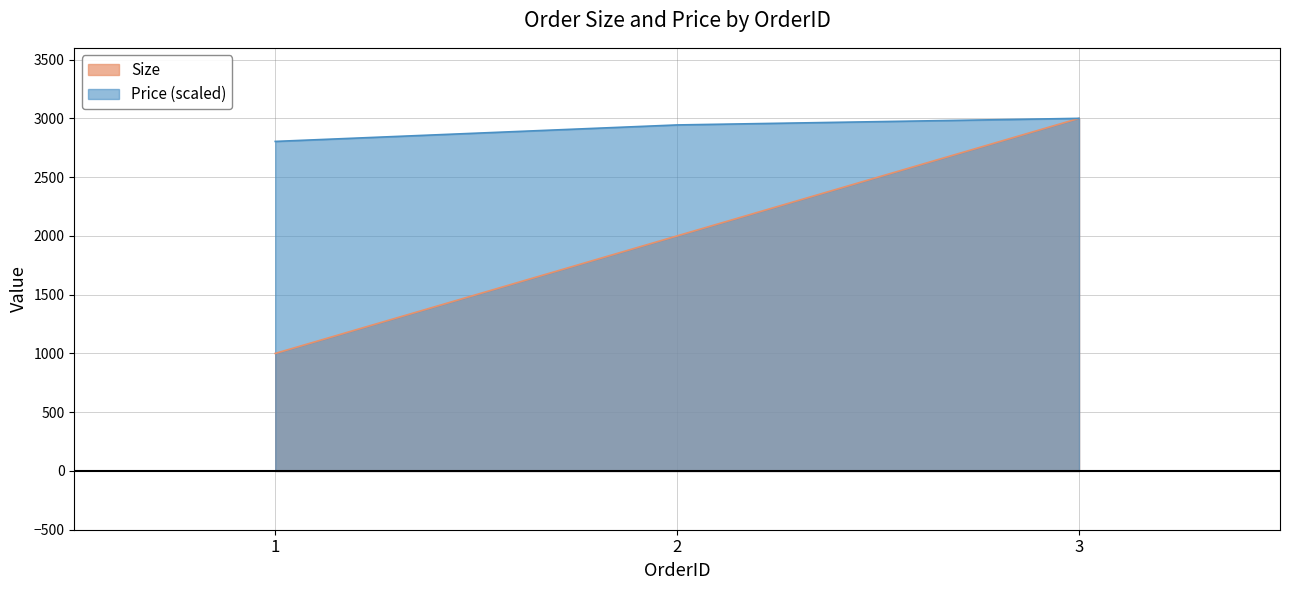

Which series changed the most between 1 and 2?

Size